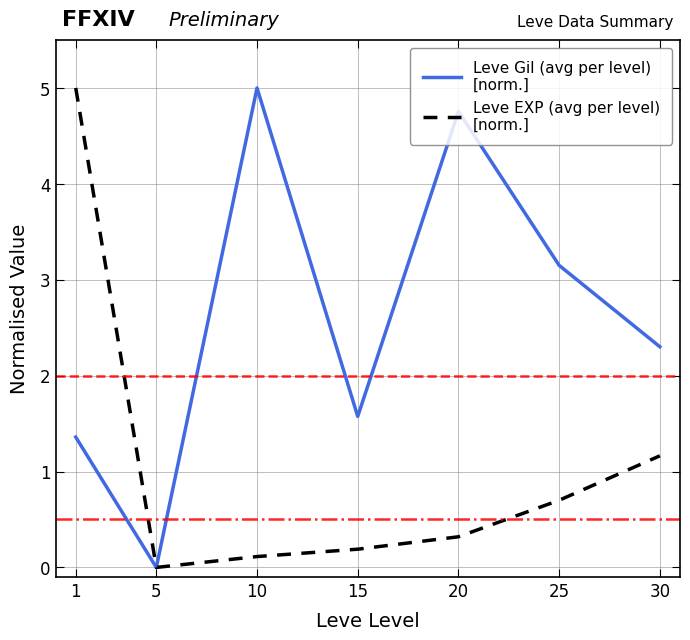

What is the difference between the highest and lowest values at 25?

2.4